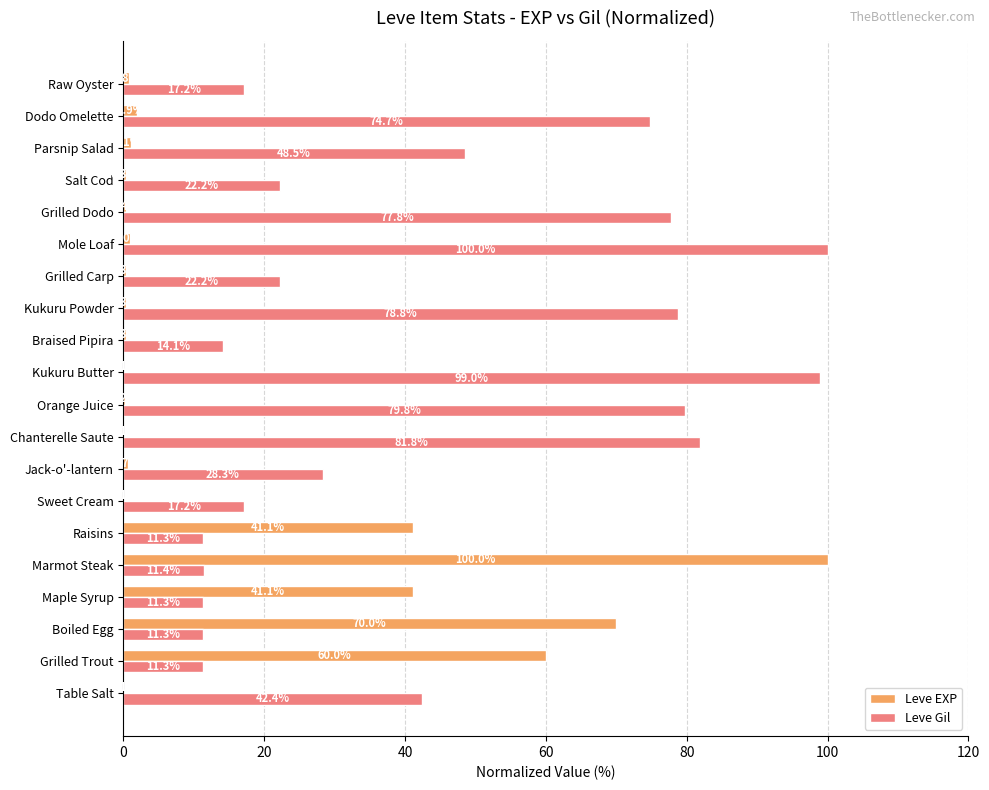

What is the highest value of the Leve Gil series?

100.0